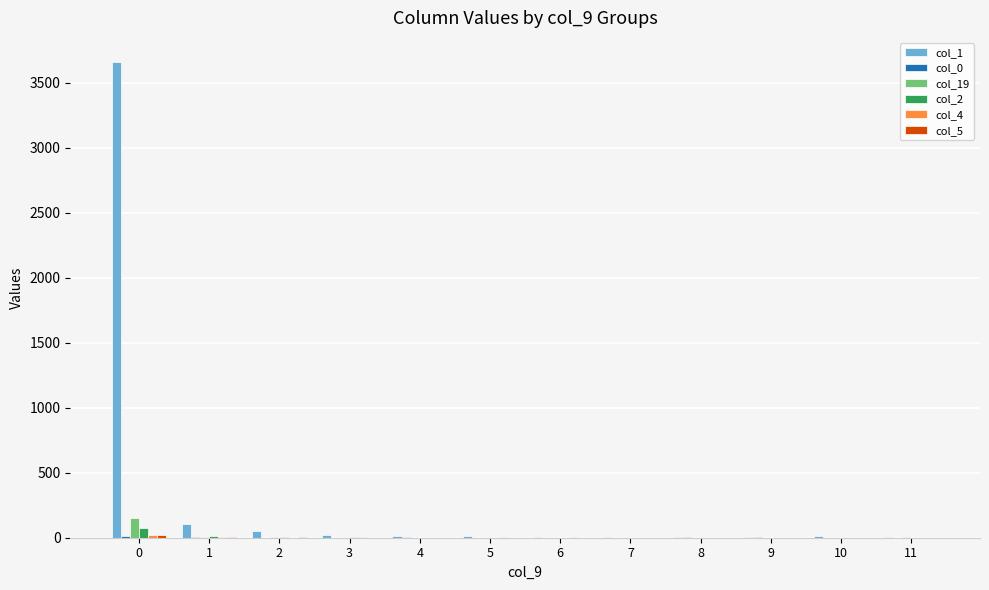

How many data points does each series have?

12